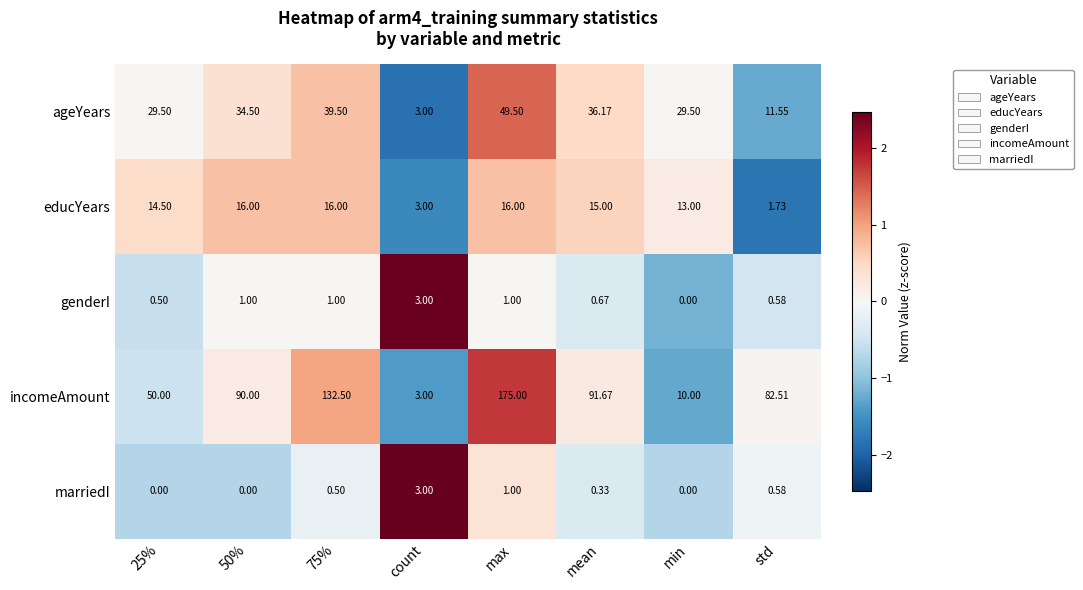

Rank the series at 50% from highest to lowest value.

incomeAmount, ageYears, educYears, genderI, marriedI